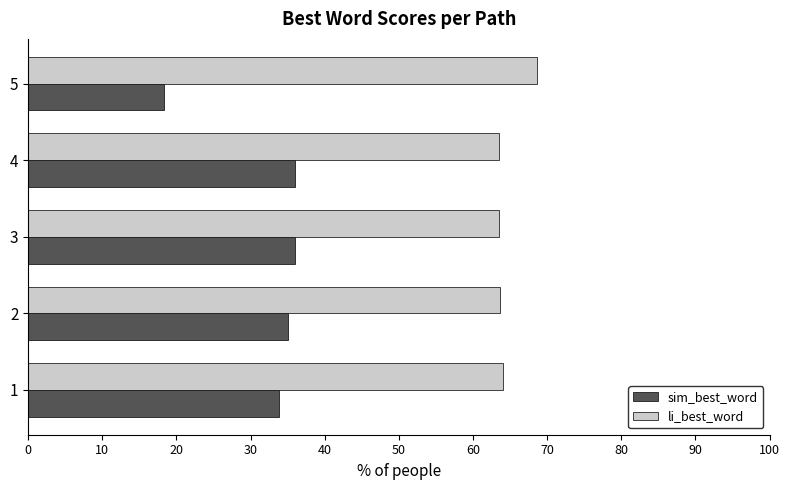

What are all the series names shown in the legend?

sim_best_word, li_best_word